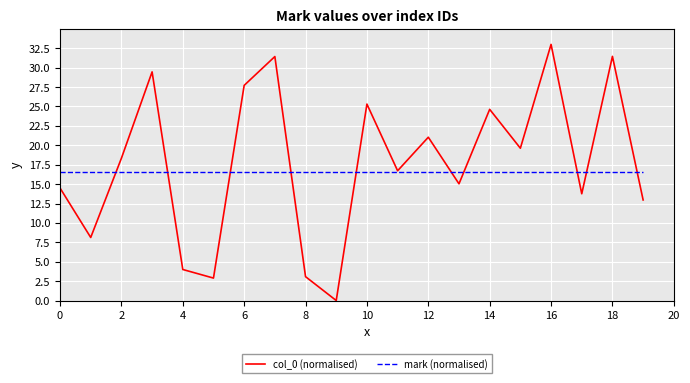

How many categories are shown in the chart?

20